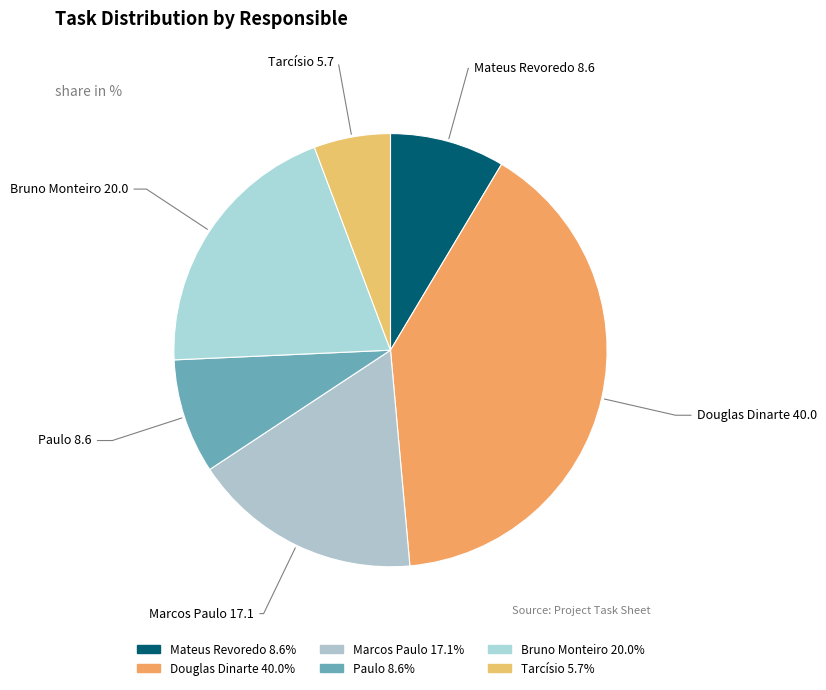

Between Marcos Paulo and Paulo, which is larger?

Marcos Paulo